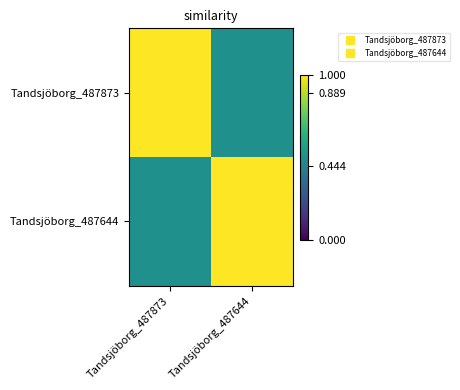

Rank the series at Tandsjöborg_487873 from highest to lowest value.

Tandsjöborg_487873, Tandsjöborg_487644